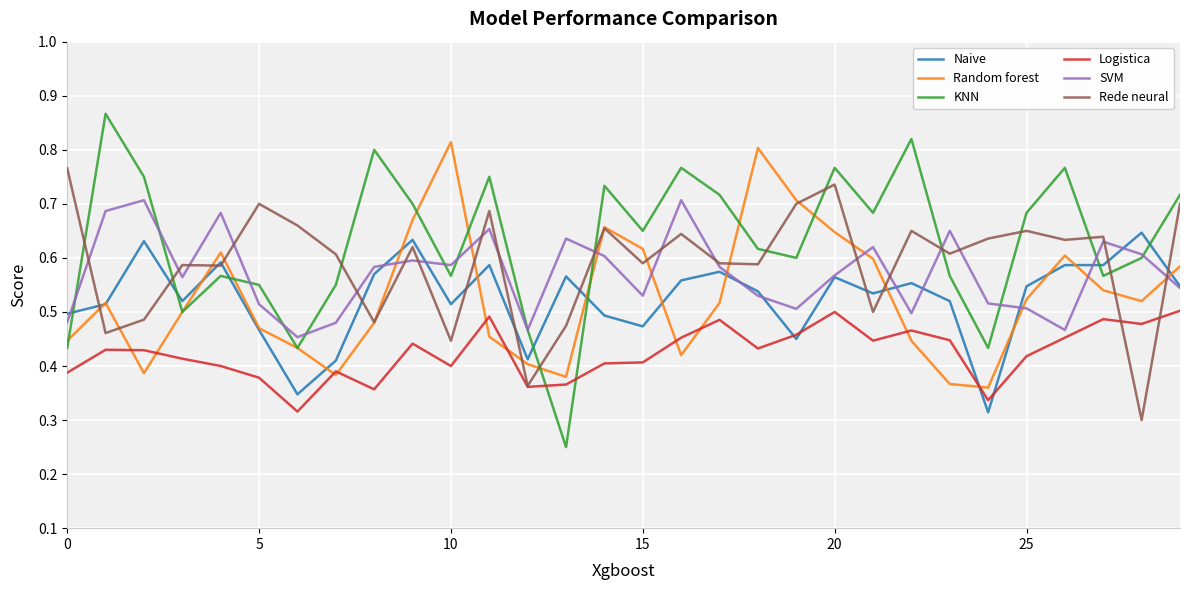

Which series has the largest total across all categories?

KNN